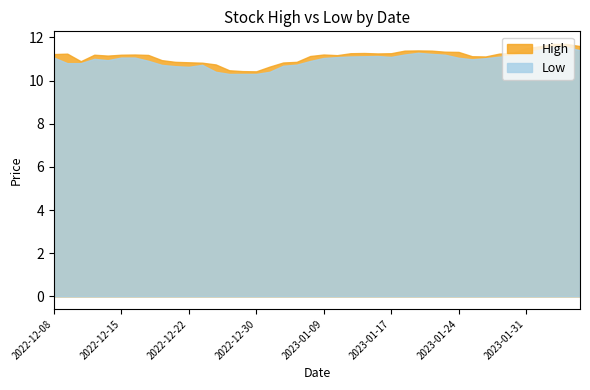

What is the value of the High point at the 9th from the left?

10.9